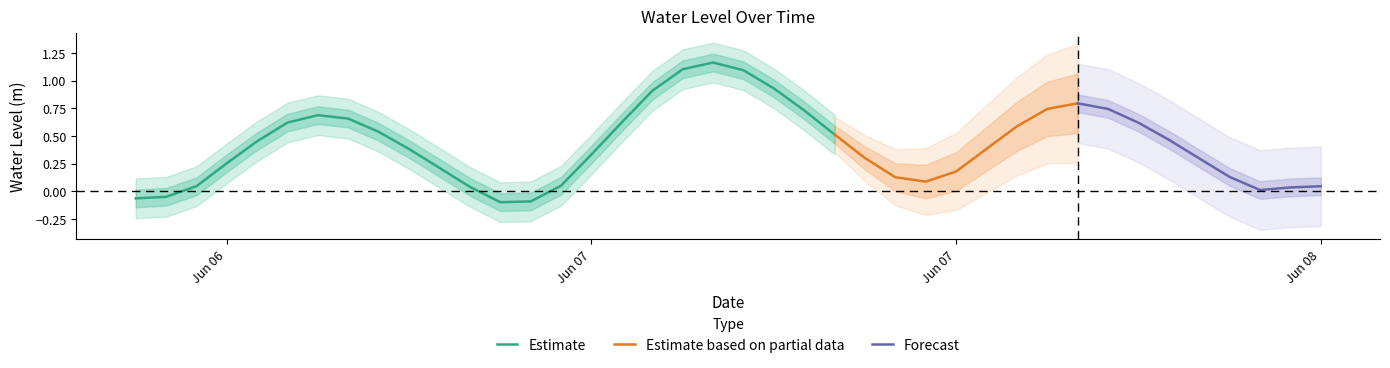

What position from the right is 2023-06-07 14:00:00?

20